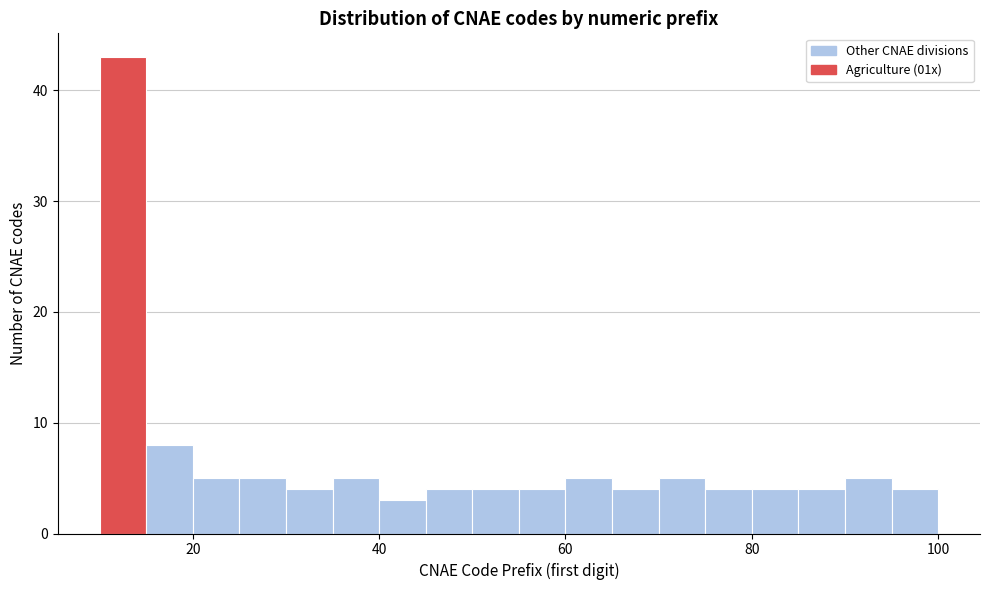

Around what value on the x-axis is the tallest bar? Give the approximate position of its centre, as read against the axis.

12